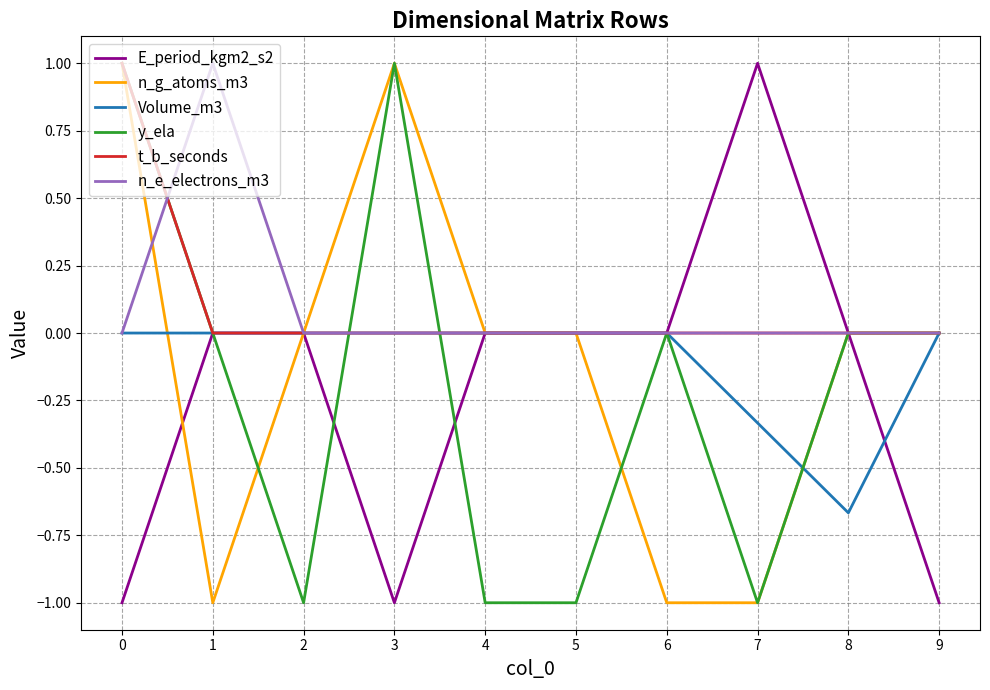

The value of n_e_electrons_m3 at 3 is -0.5. True or false?

False